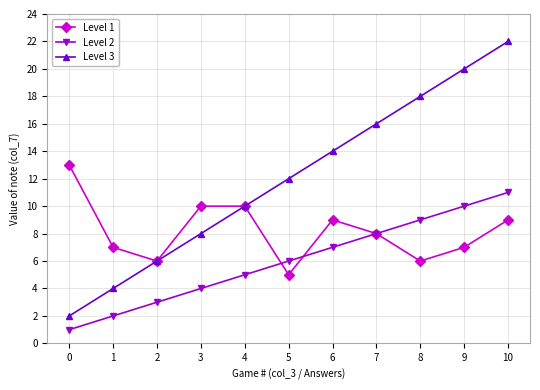

Reading left to right, what are all the values shown in this chart?

Level 1: 13	7	6	10	10	5	9	8	6	7	9
Level 2: 1	2	3	4	5	6	7	8	9	10	11
Level 3: 2	4	6	8	10	12	14	16	18	20	22